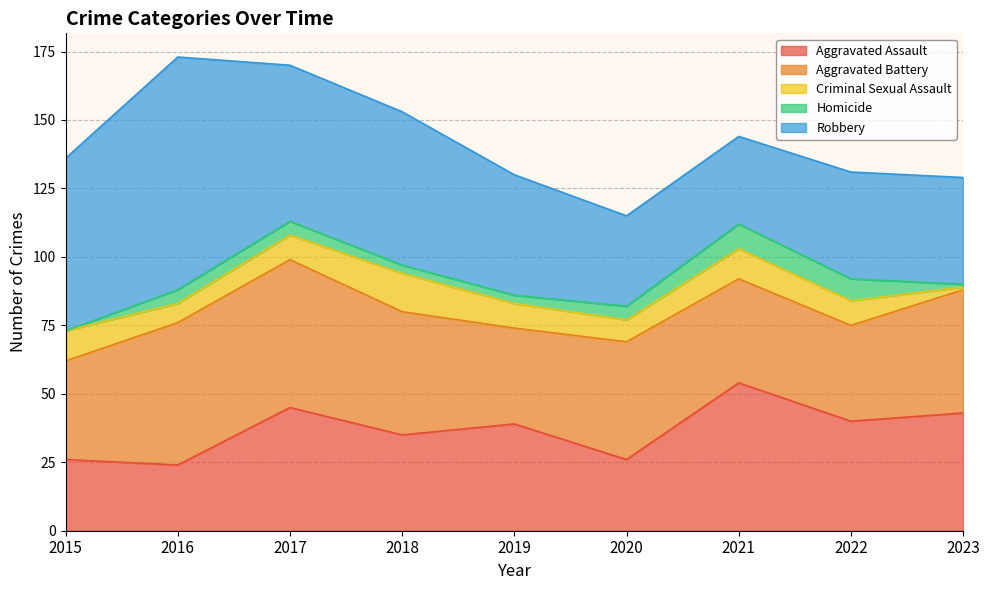

In Homicide, how many points are higher than both neighbors (excluding endpoints)?

1